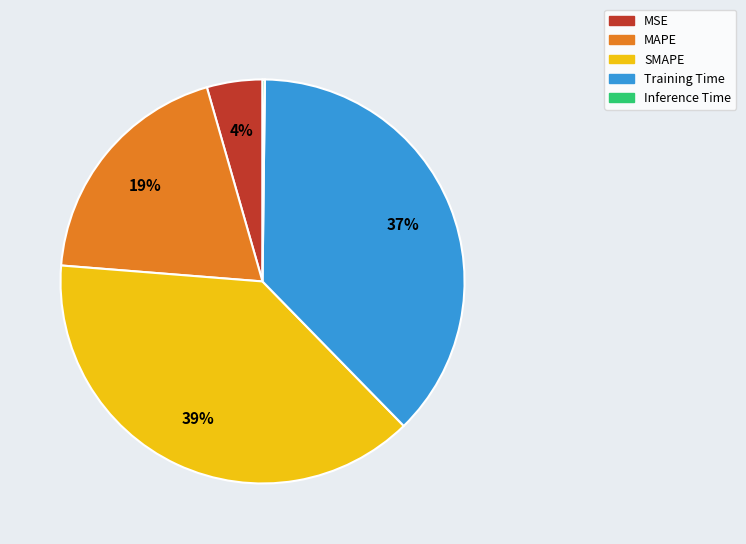

To the nearest percent, what is the average slice percentage?

20%